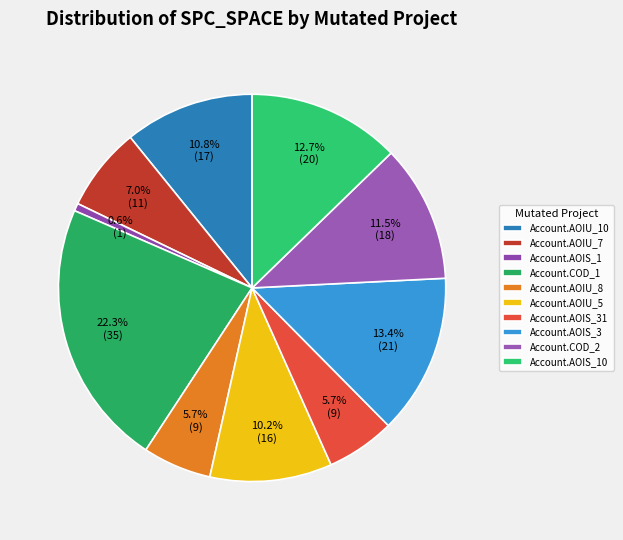

Which category has the biggest portion of the pie?

Account.COD_1